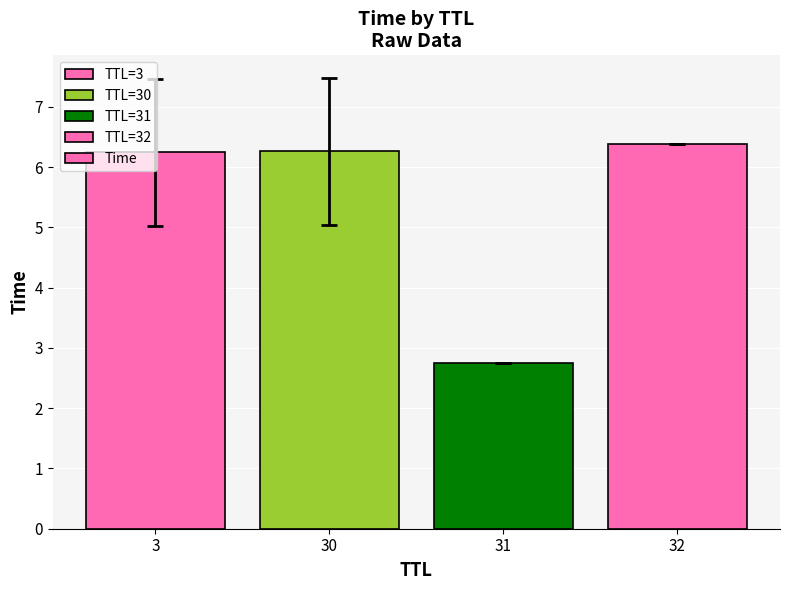

Is it true that the value at 31 is 4.8?

False